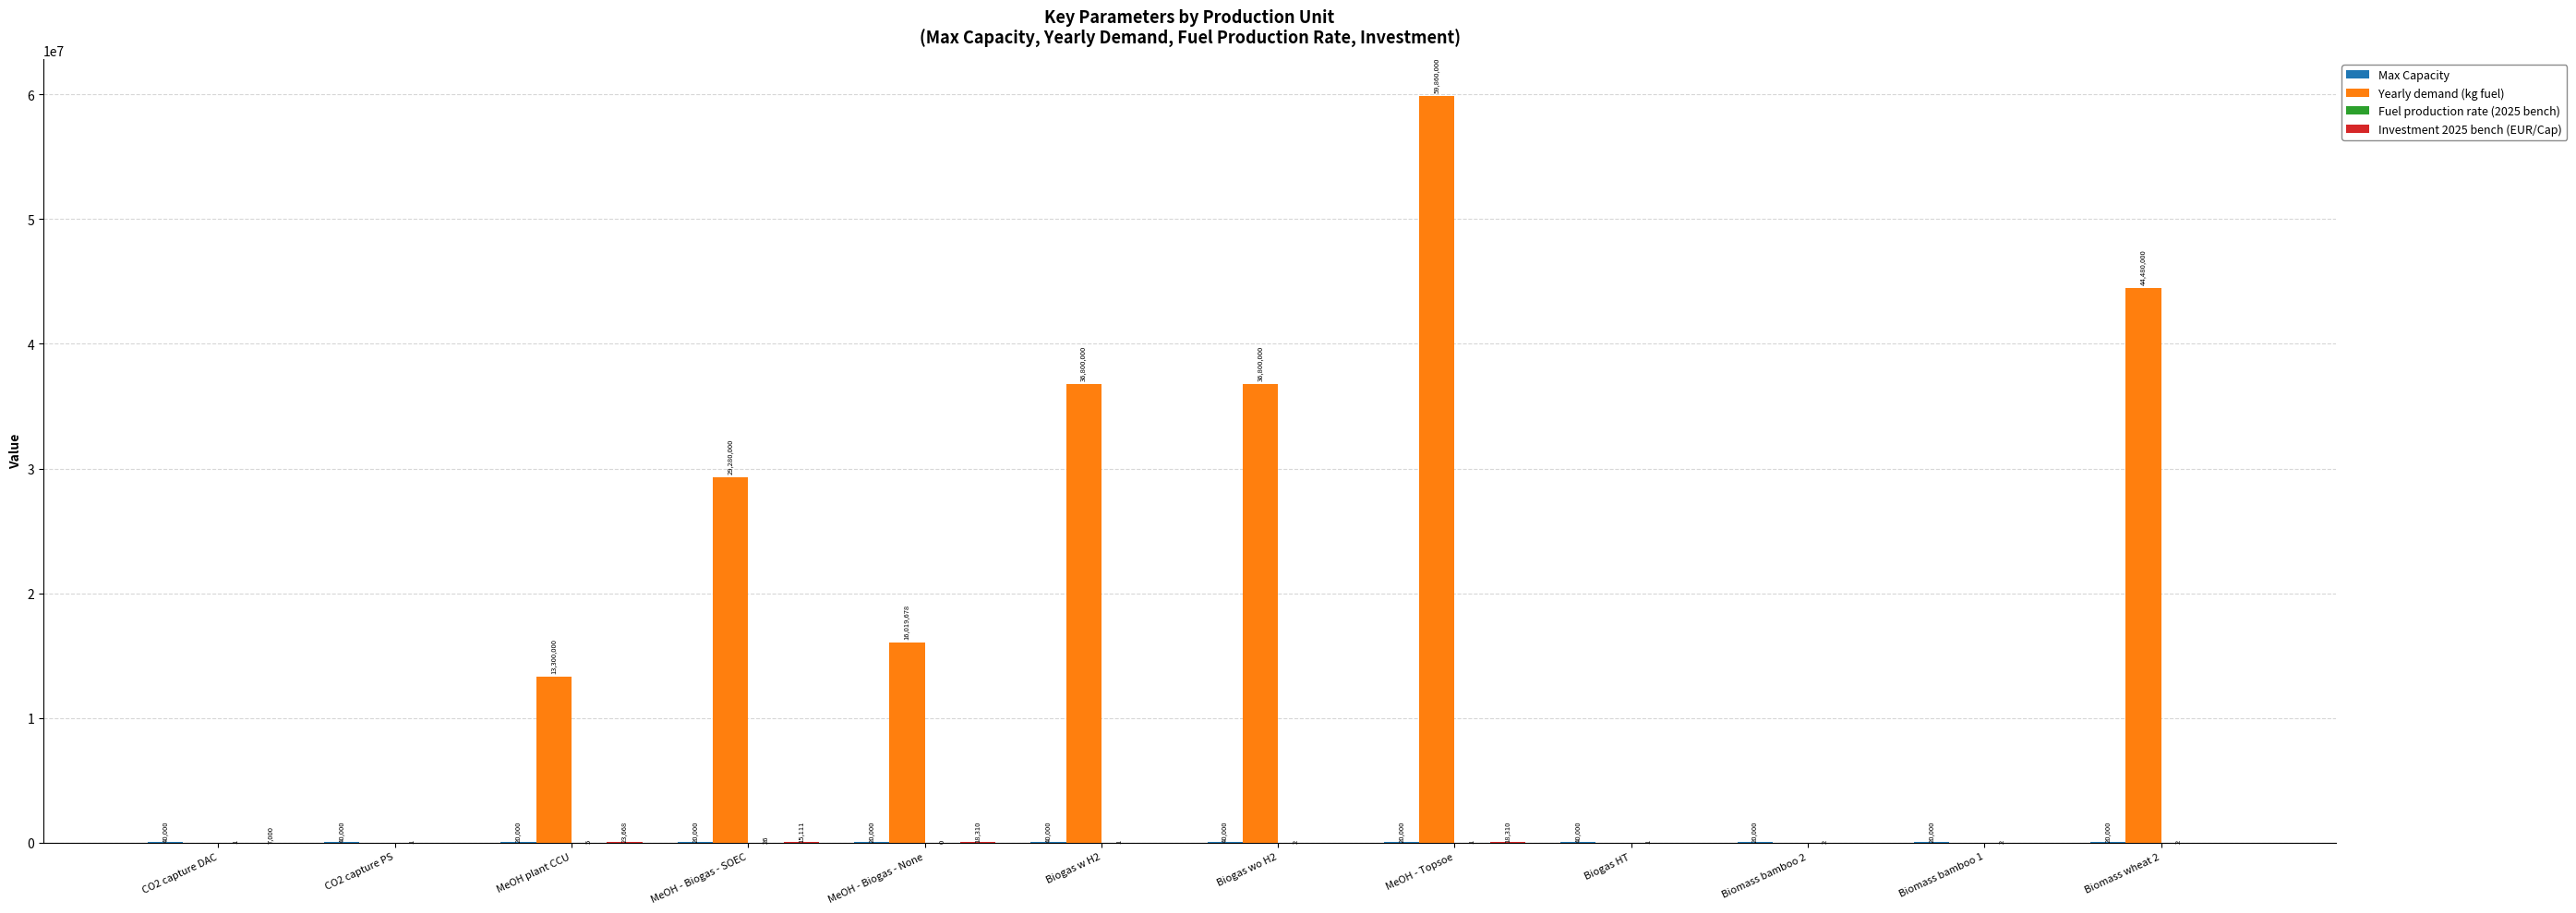

What is the total value across all series at MeOH - Topsoe?

59898311.0